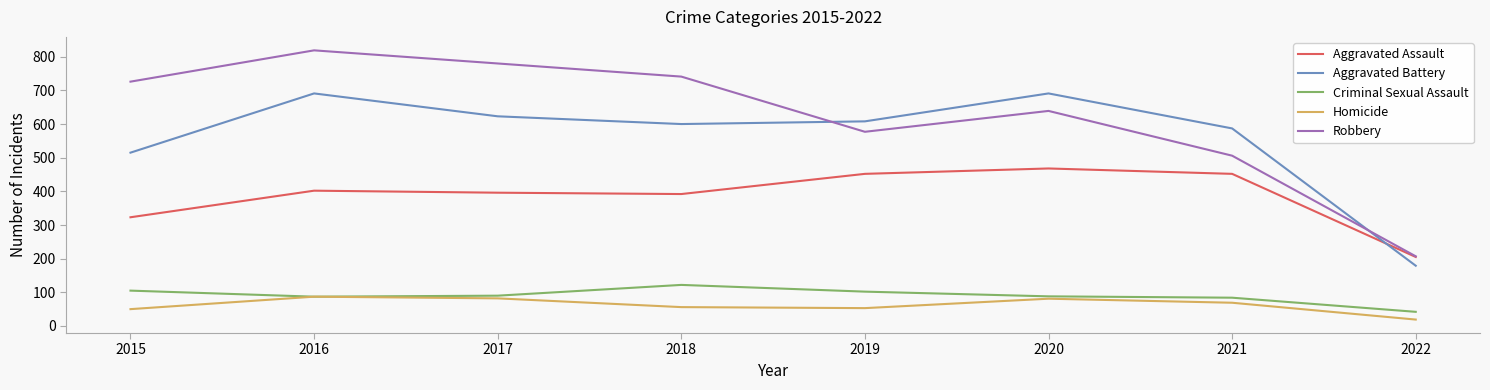

How many distinct data groups are displayed?

5